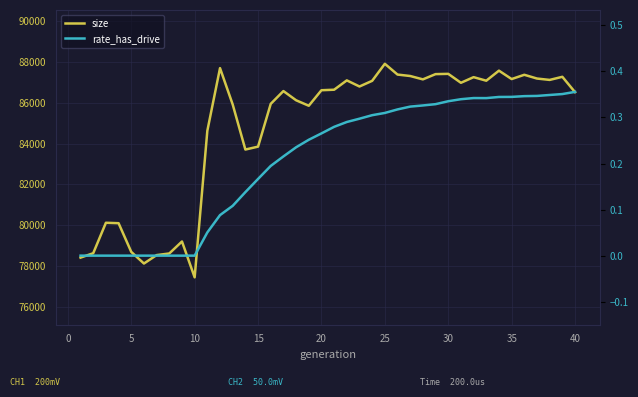

What is the difference between the rate_has_drive values at 0 and 14?

0.2